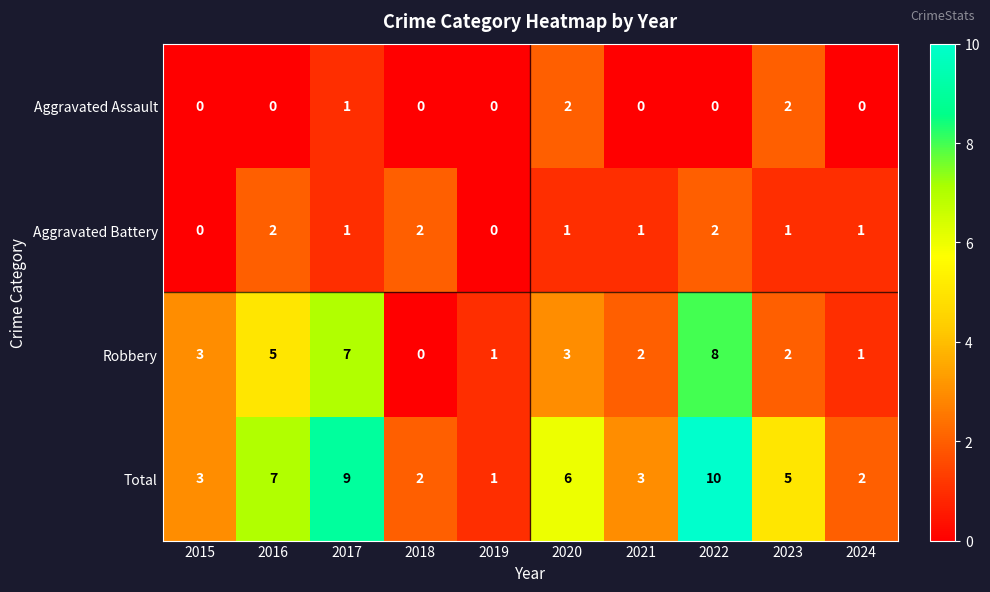

What is the difference between the highest and lowest values at 2017?

8